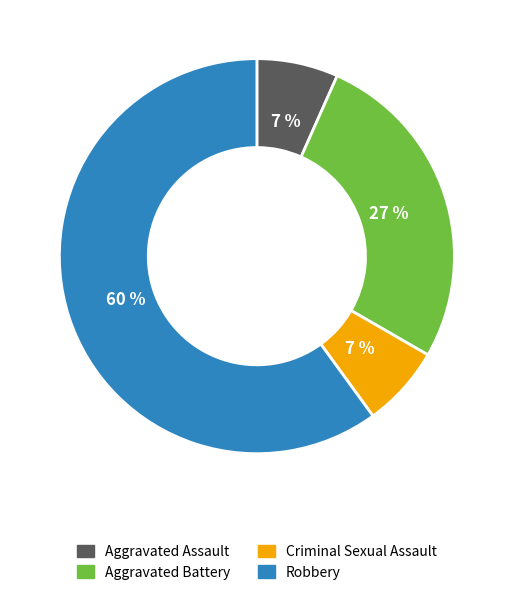

To the nearest percent, what portion does Aggravated Battery represent?

27%